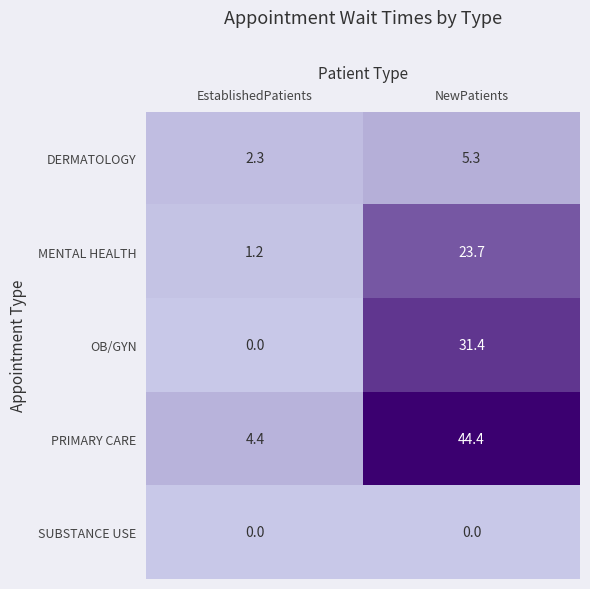

What value does the DERMATOLOGY series have at EstablishedPatients?

2.3